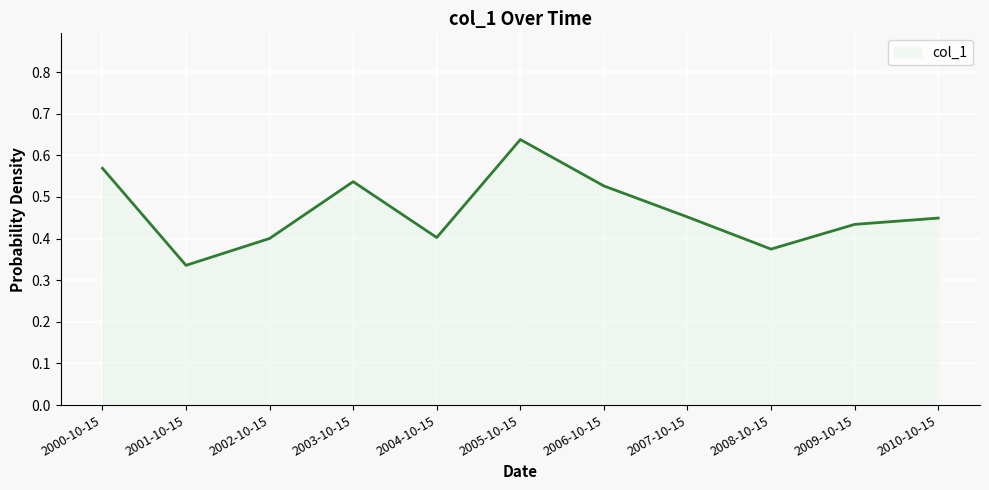

What is the sum of the values at 2001-10-15 and 2002-10-15?

0.7